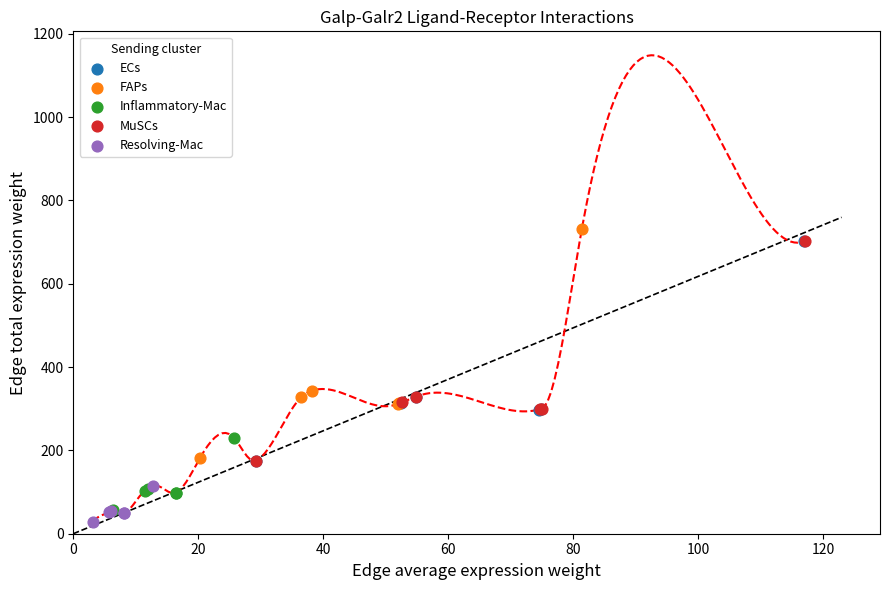

Which series has the widest spread of Y values?

FAPs